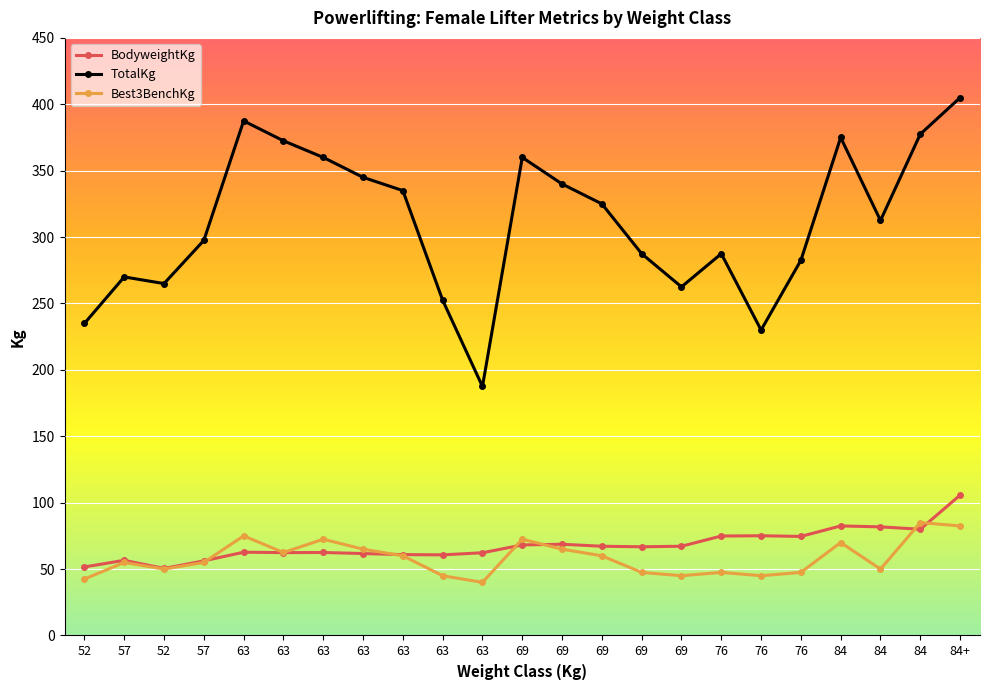

Is it true that Best3BenchKg equals 111.4 at 63?

False